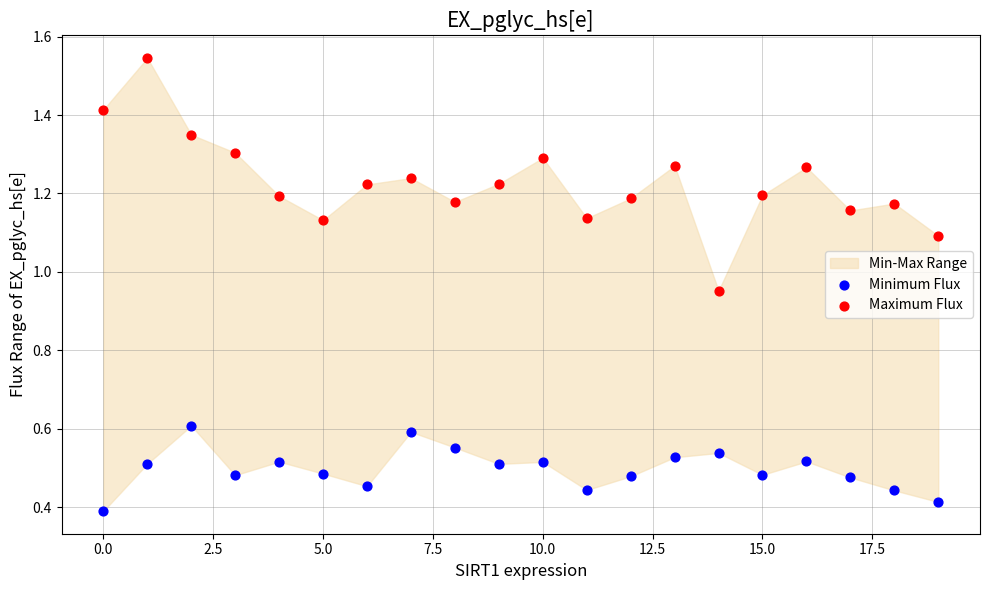

Which series has the widest spread of Y values?

Maximum Flux